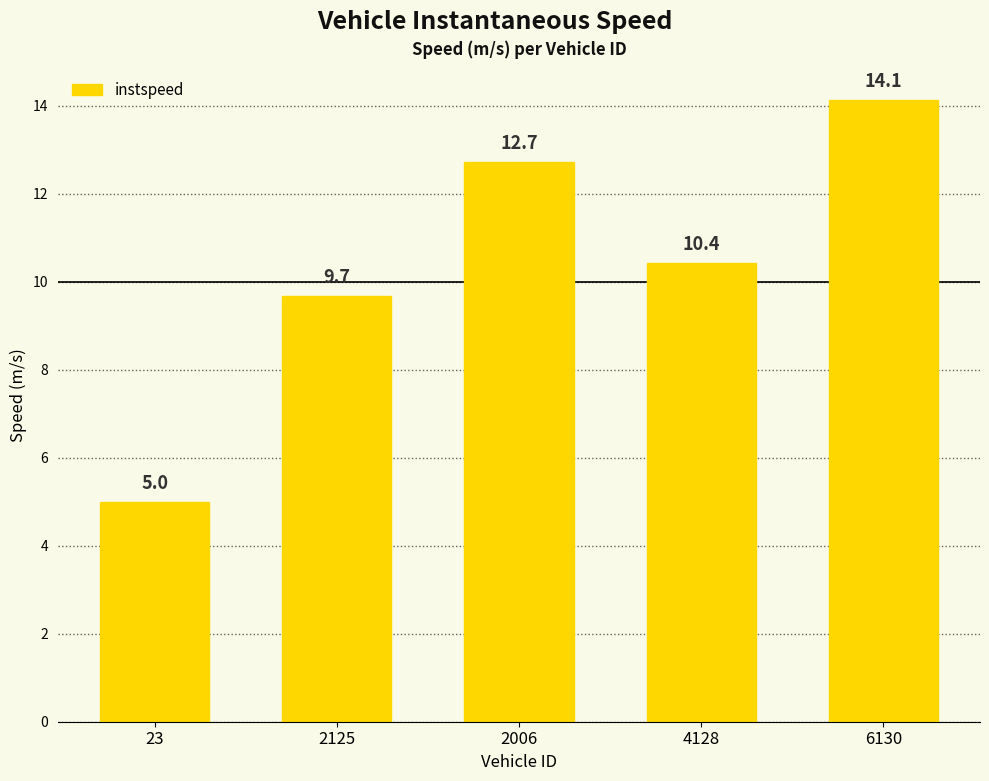

What is the label of the 1st bar from the left?

23